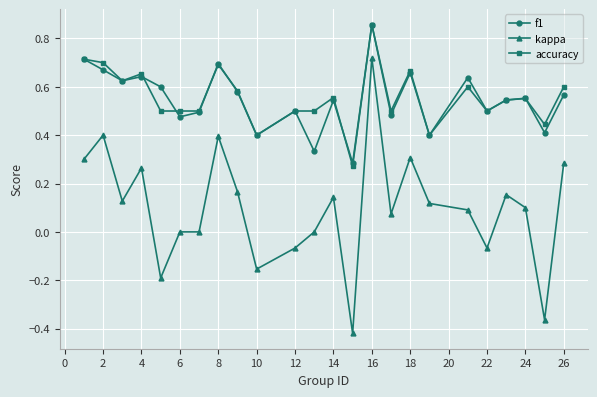

What is the sum of all kappa values?

2.4